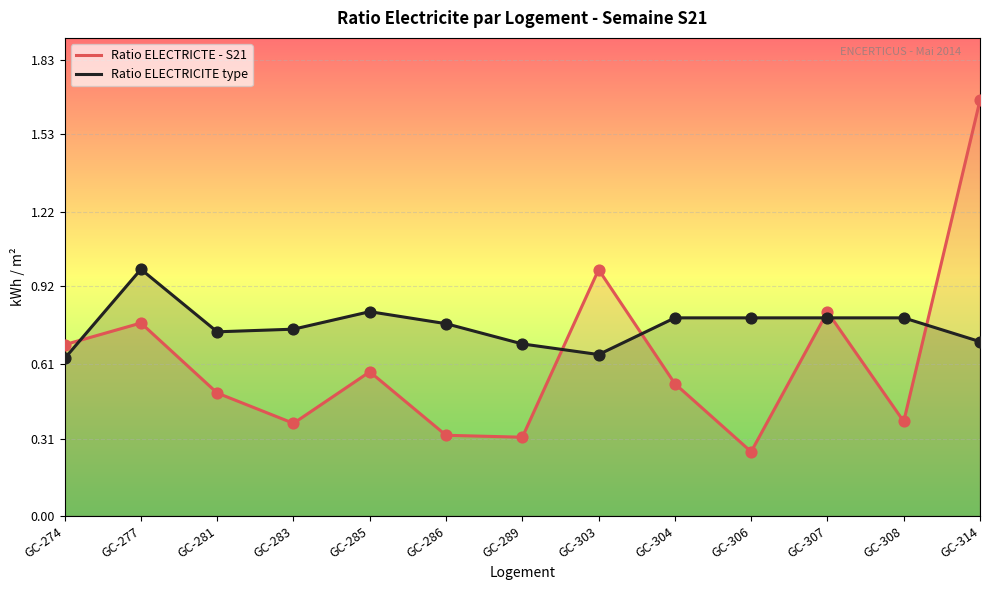

Is the value of Ratio ELECTRICTE - S21 at GC-286 greater than the value of Ratio ELECTRICITE type at GC-281?

No